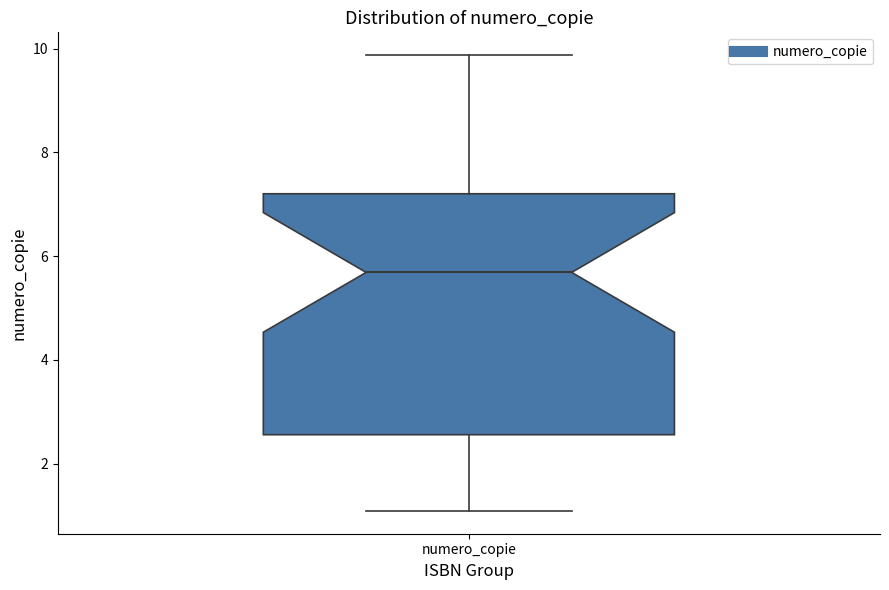

Where does the upper whisker of the box for numero_copie end on the y-axis? The values are not printed on the chart, so give them approximately, as read against the axis.

9.8